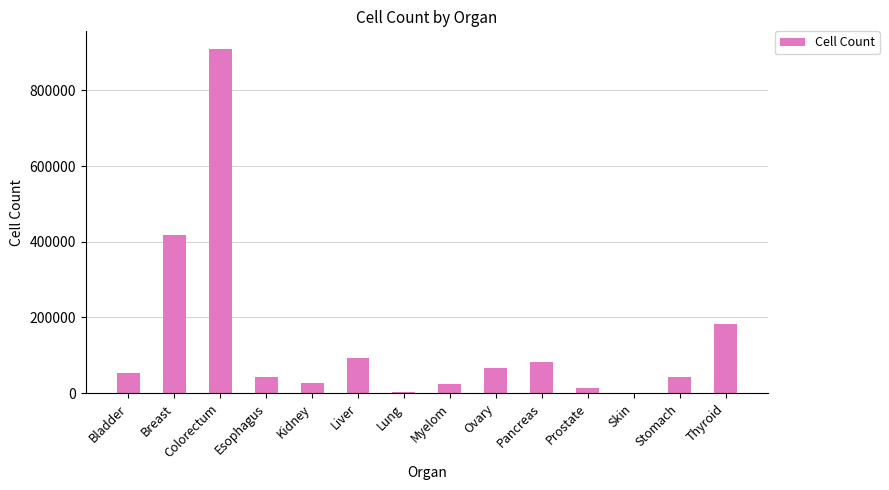

The value at Thyroid is 183164. True or false?

True